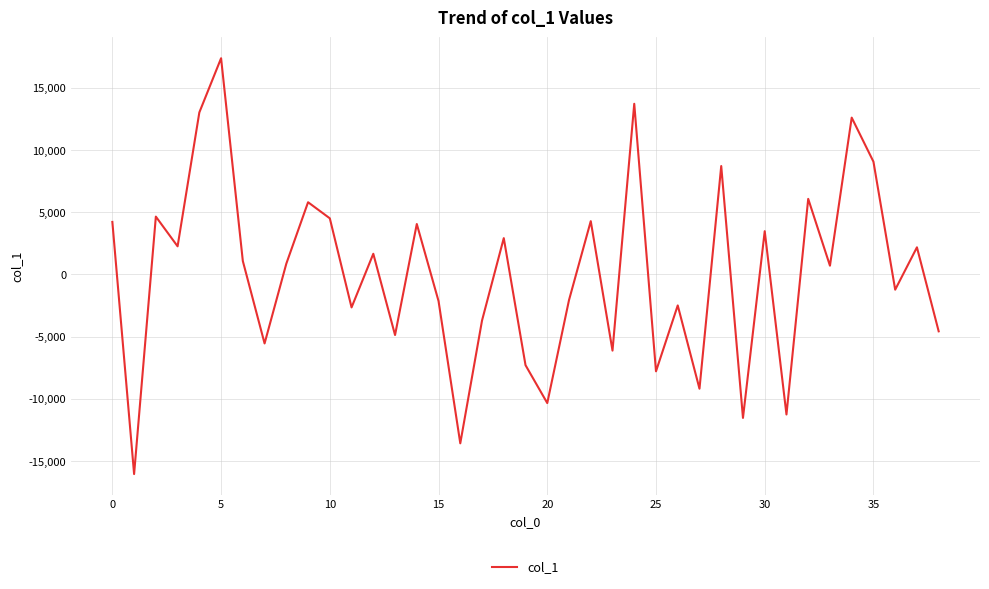

How many values are below 870?

19